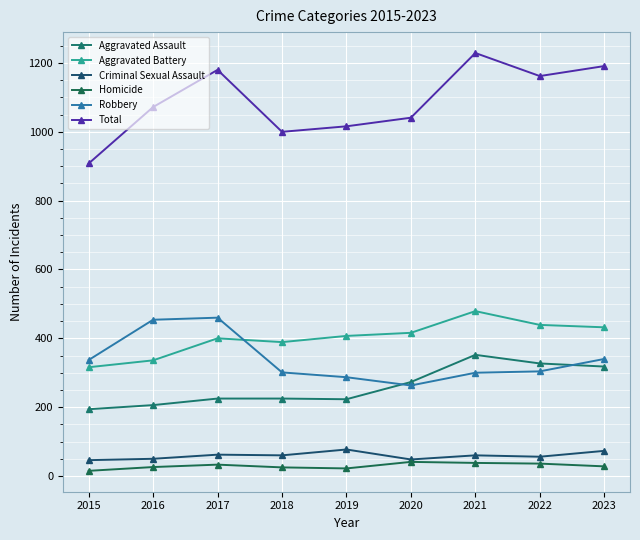

Where is Homicide nearest to the value 28?

2023